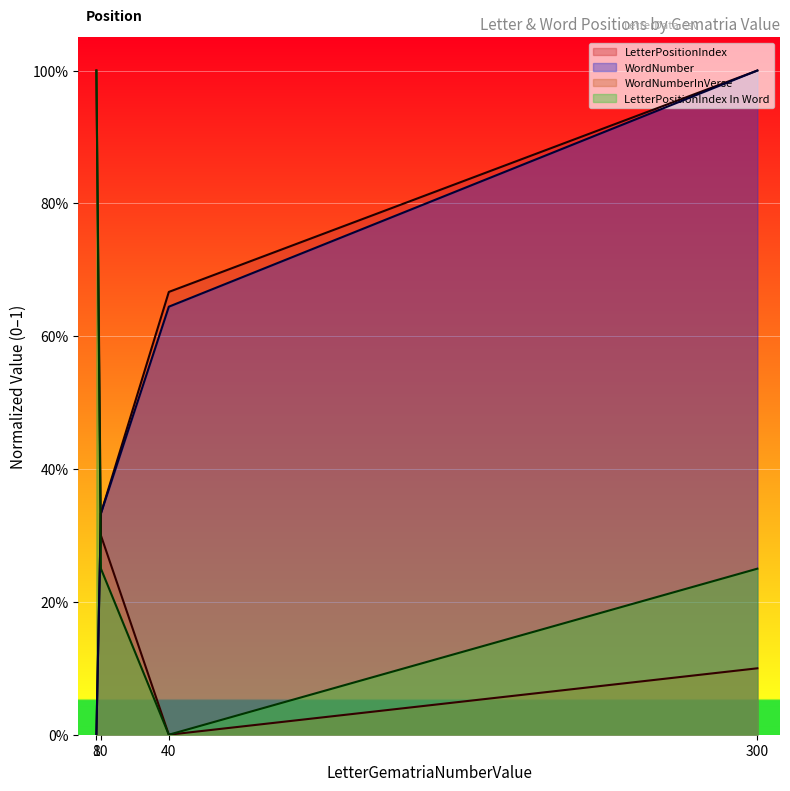

True or false: WordNumber and LetterPositionIndex In Word cross at least once.

True